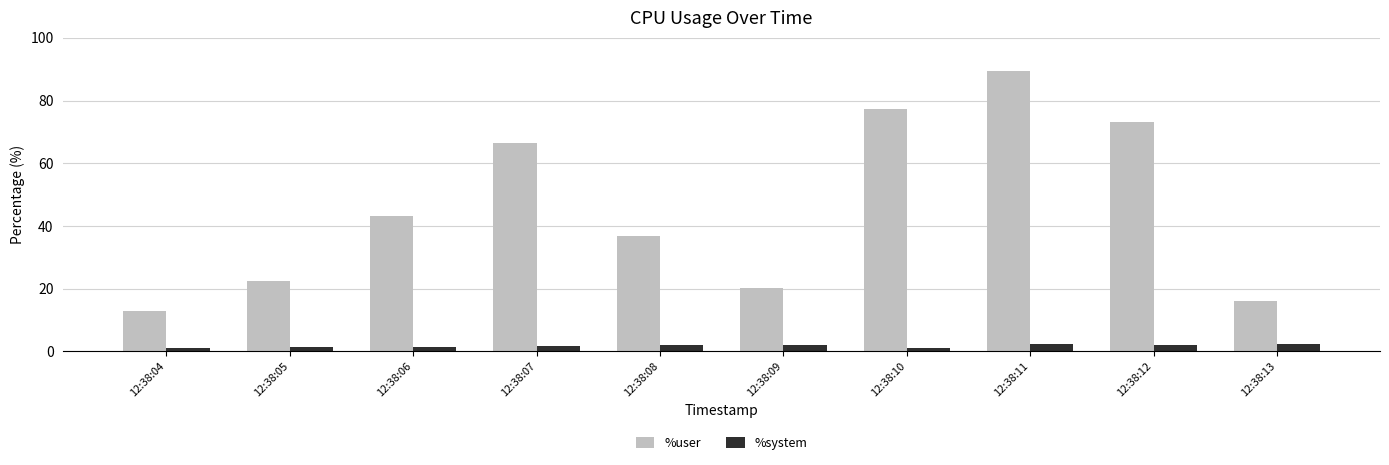

What is the total value across all series at 12:38:11?

91.6